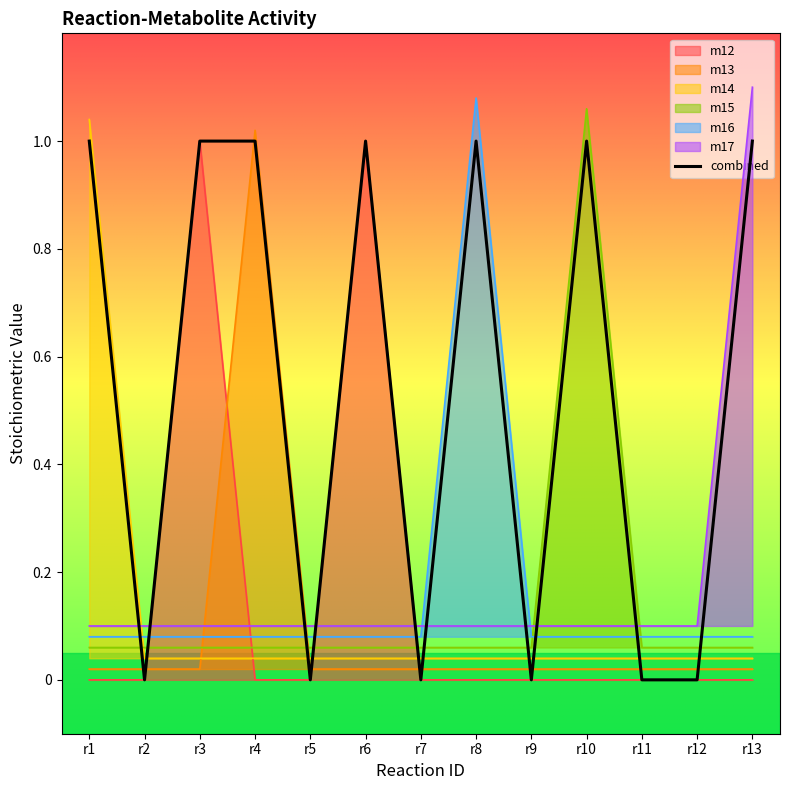

Reading left to right, list all the values displayed in this chart.

r1=1	r2=0	r3=1	r4=1	r5=0	r6=1	r7=0	r8=1	r9=0	r10=1	r11=0	r12=0	r13=1